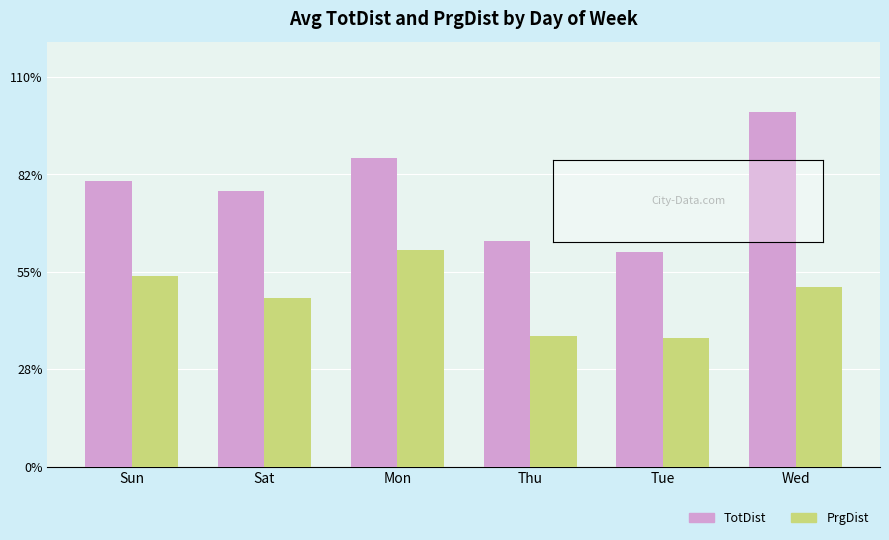

What are all the series names shown in the legend?

TotDist, PrgDist